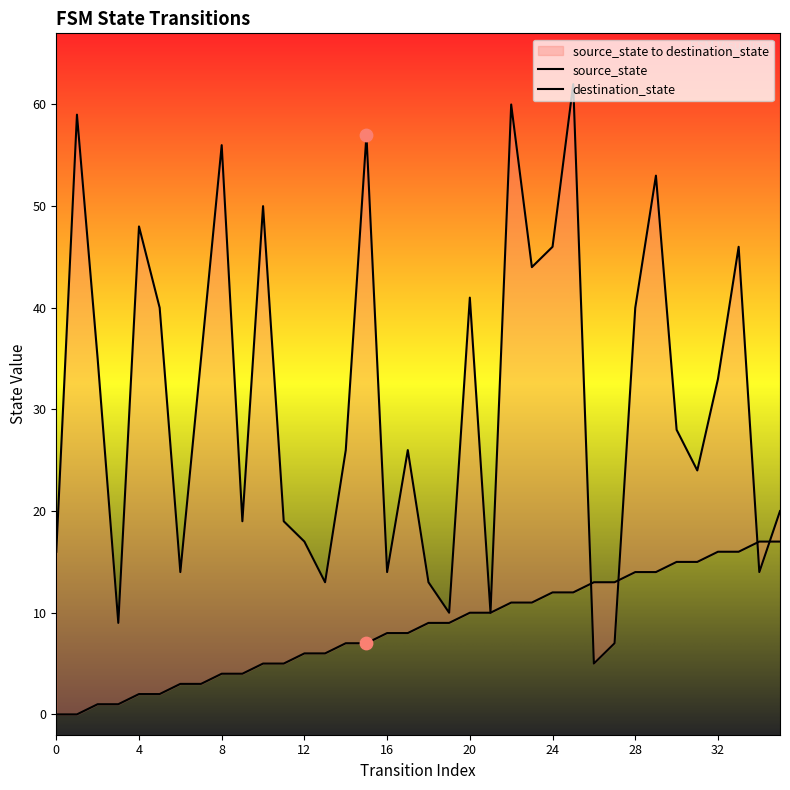

Which series reaches the minimum Y coordinate?

source_state